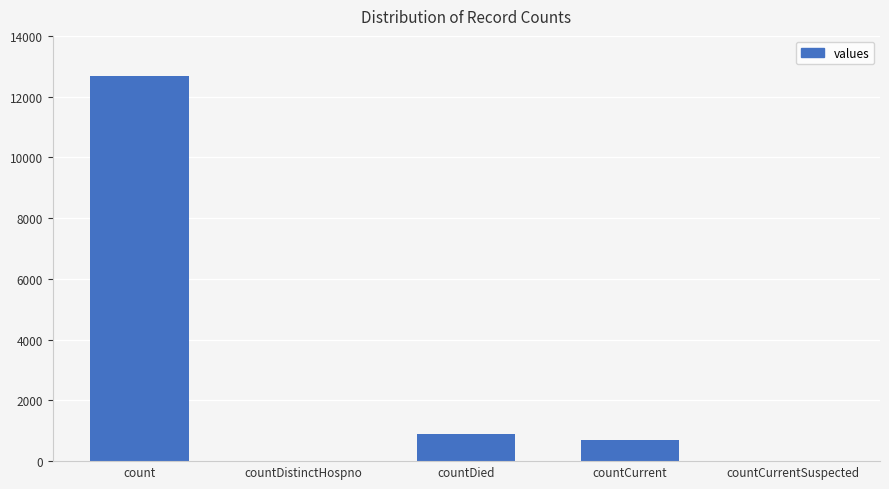

At which label does the data first exceed 697?

count